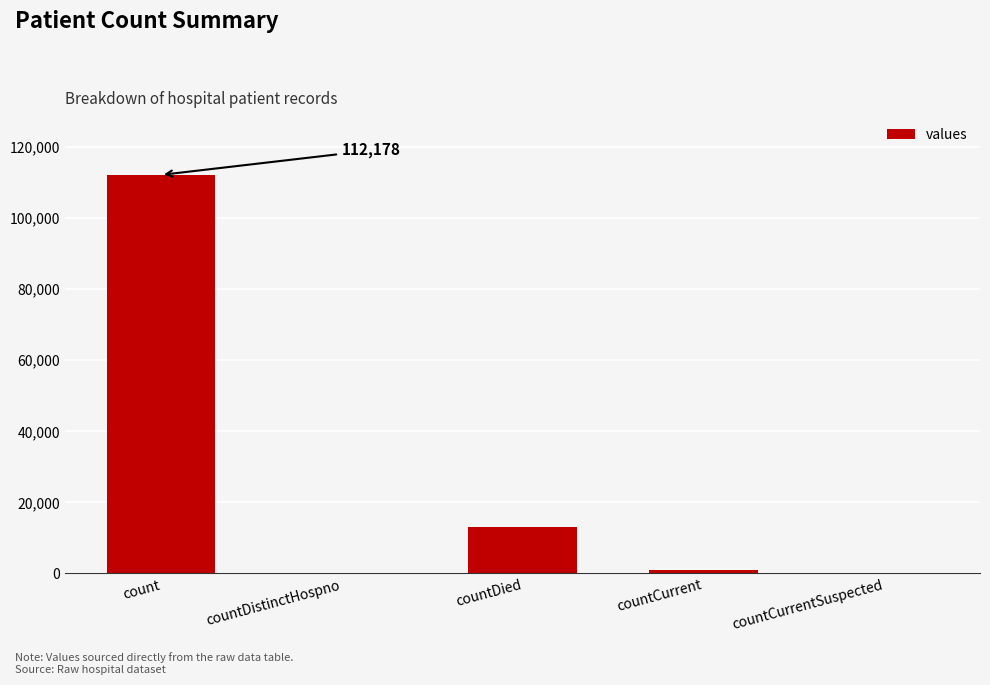

Is it true that the value at countDied is 5920?

False